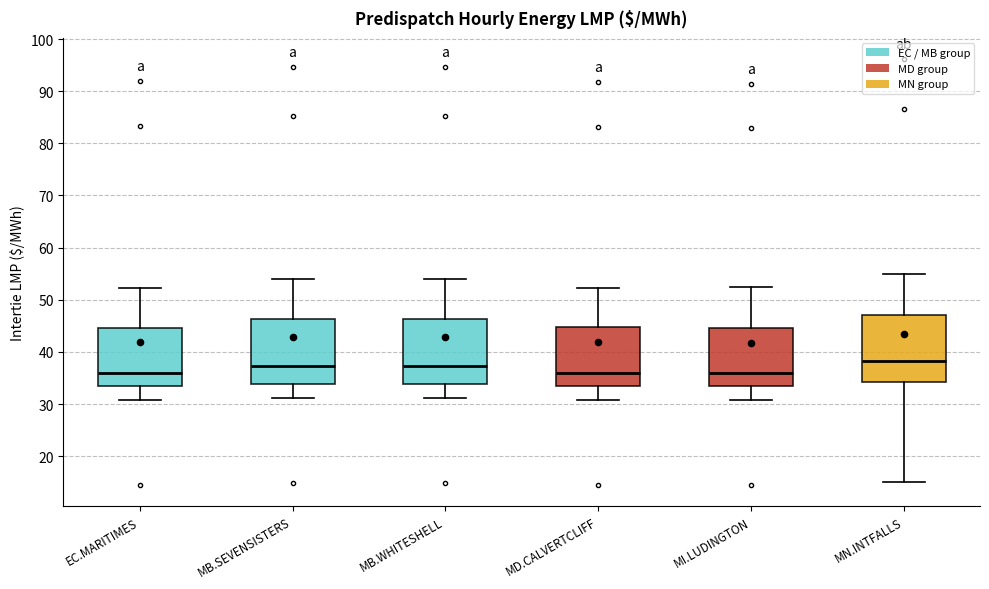

Where does the median line of the box for MN.INTFALLS sit on the y-axis? The values are not printed on the chart, so give them approximately, as read against the axis.

38